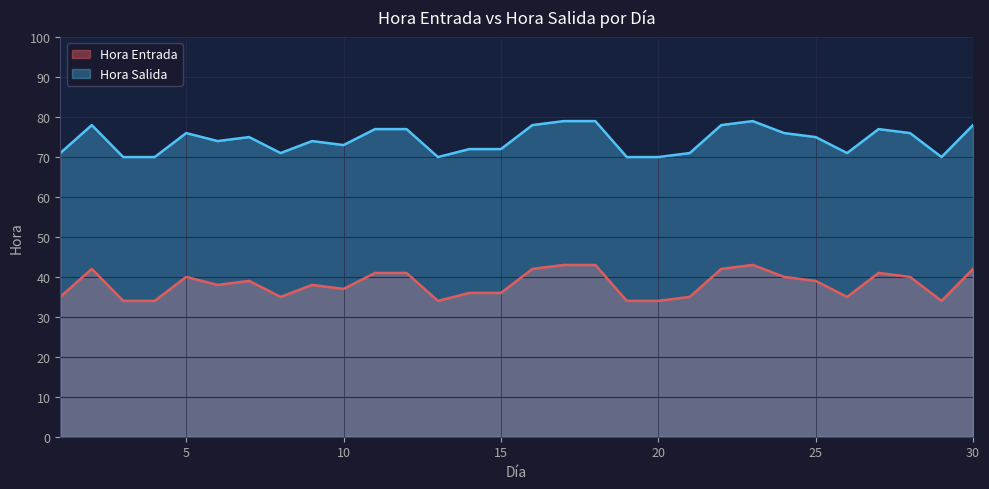

How many values in the Hora Entrada series are below 39?

15